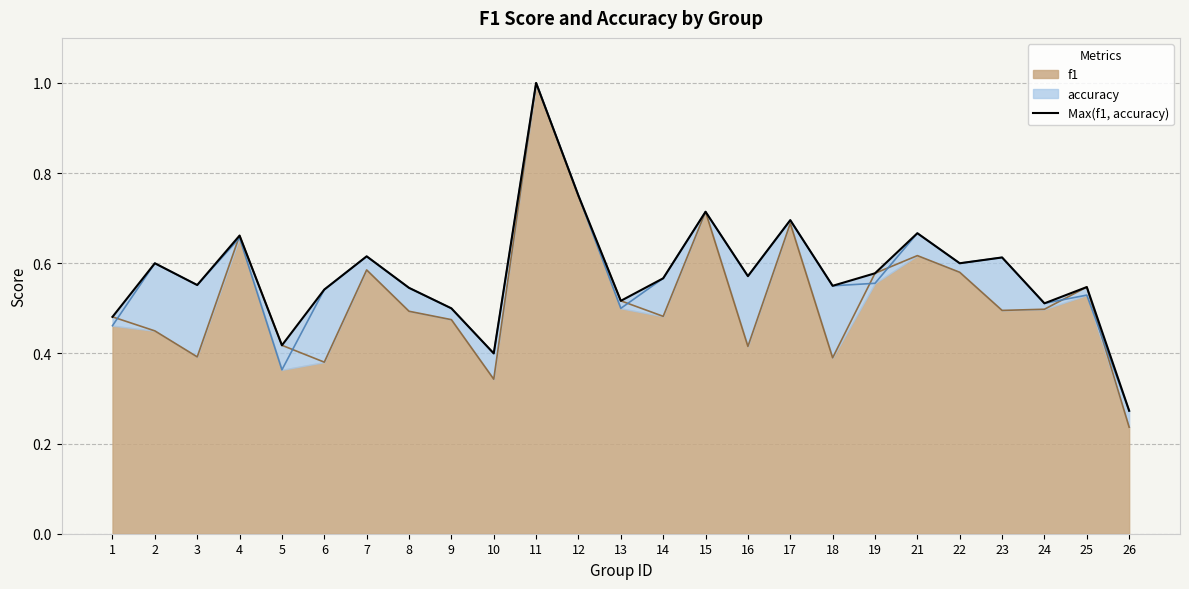

Does the chart display data point markers on the line(s)?

No